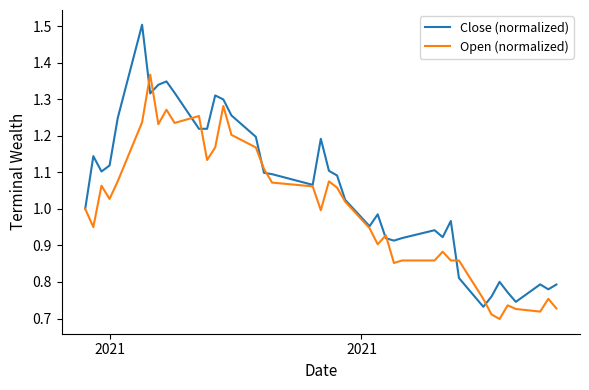

What are all the series names shown in the legend?

Close (normalized), Open (normalized)